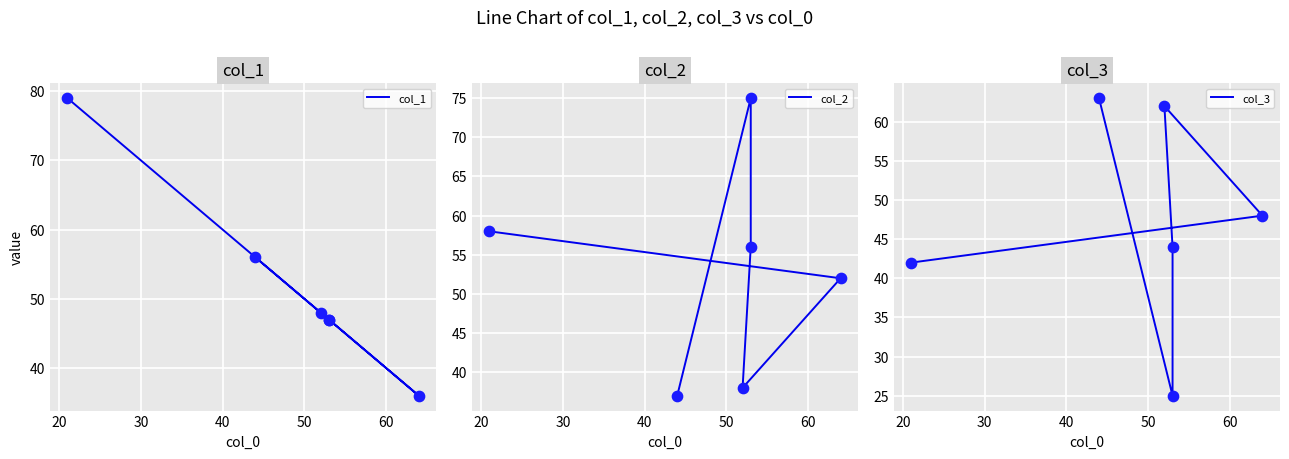

What are all the series names shown in the legend?

col_1, col_2, col_3